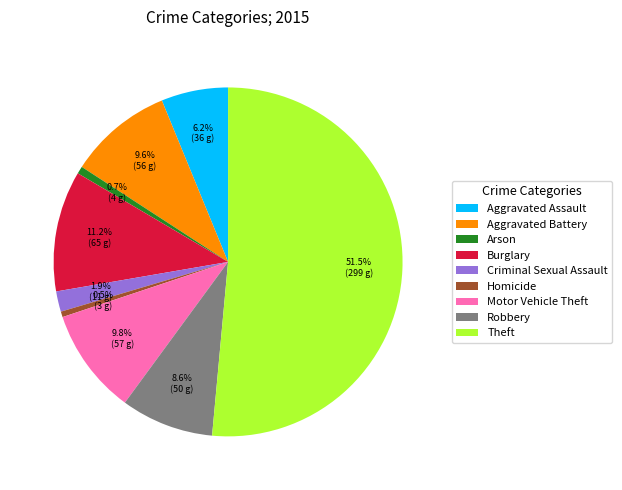

Does Robbery represent more than half of the total?

No